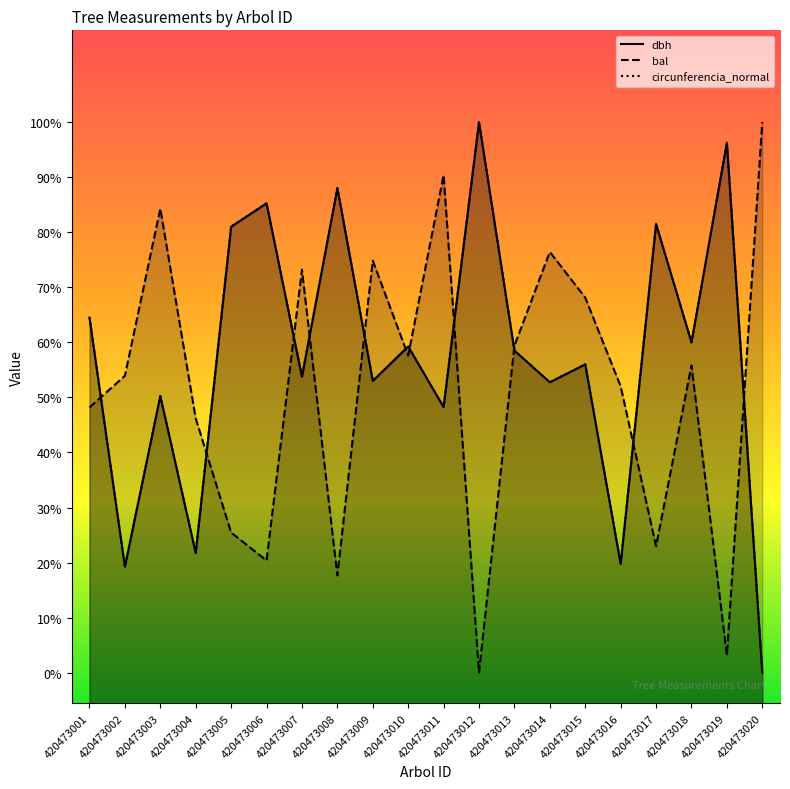

What is the highest value of the circunferencia_normal series?

95.0